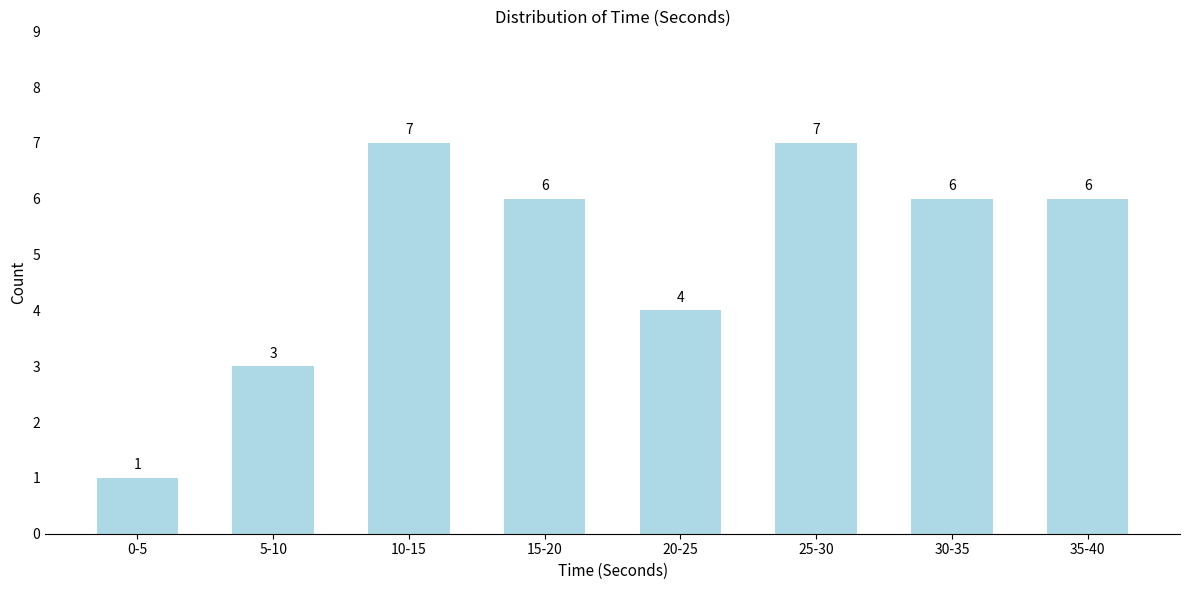

Reading left to right, what are all the values shown in this chart?

1	3	7	6	4	7	6	6